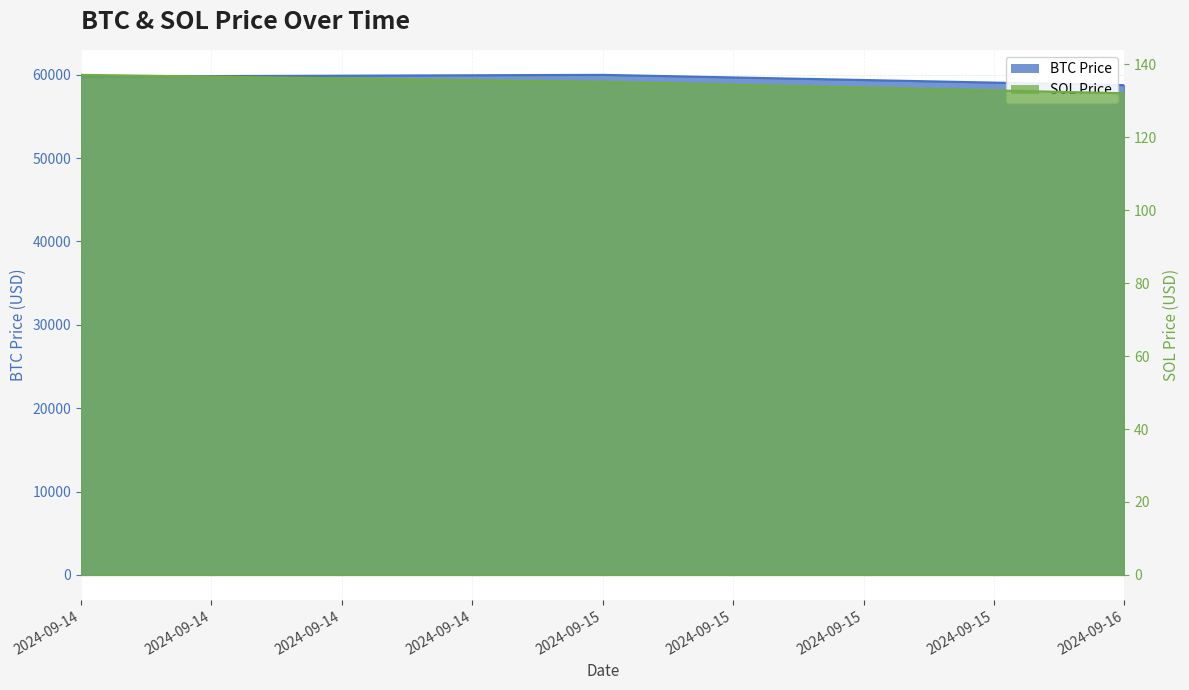

Which has a higher value, 2024-09-14 or 2024-09-15?

2024-09-15